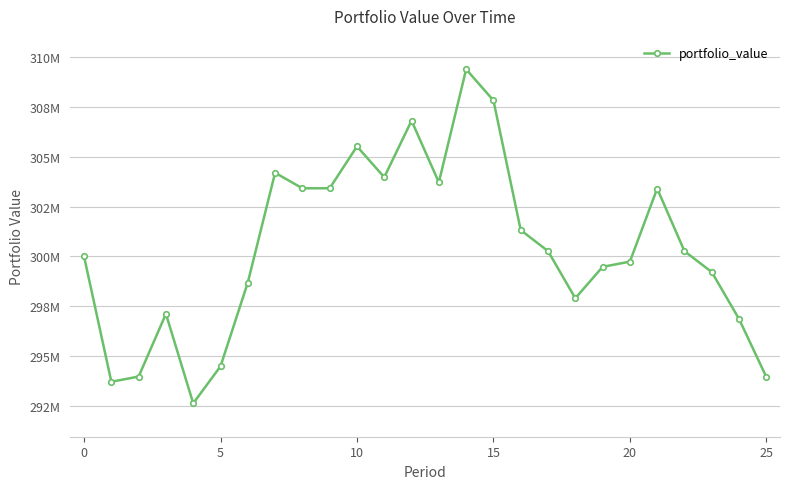

What is the label of the 3rd point from the right?

23